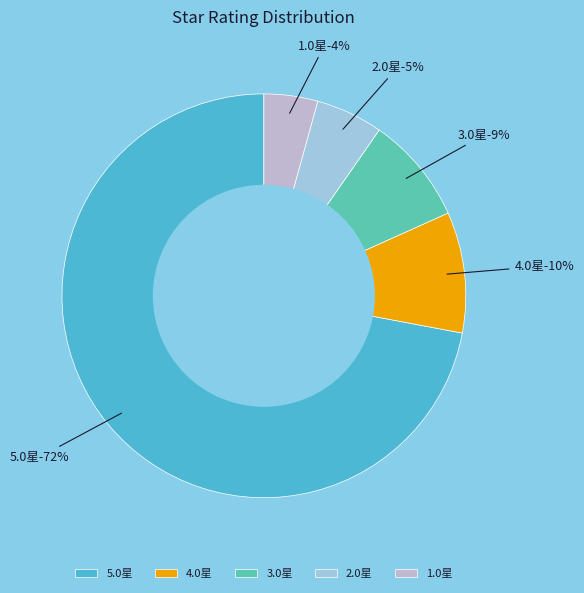

Which slice is the largest?

5.0